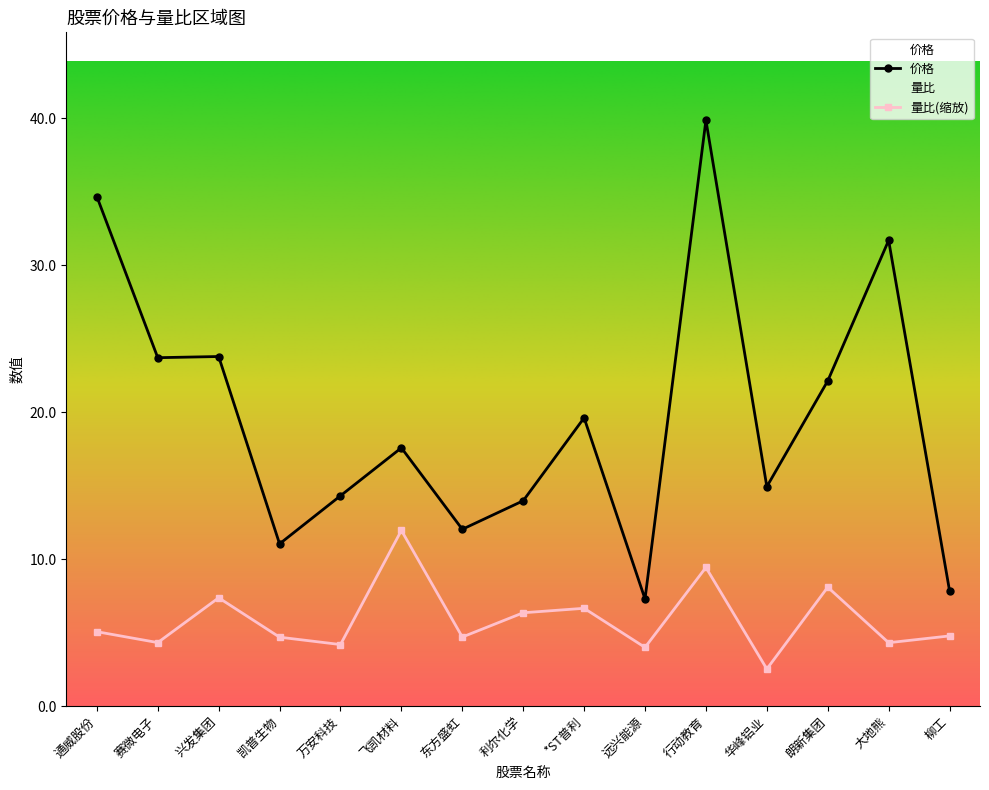

What is the difference between the maximum and second lowest values in the 价格 series?

32.0